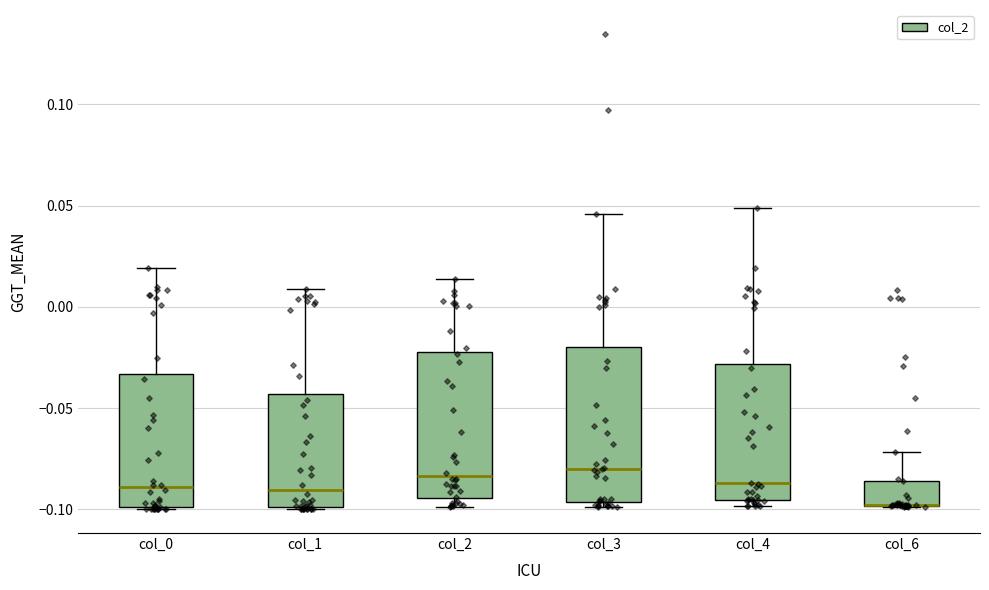

Reading left to right, read every box against the y-axis: the position of its median line, the range the box covers, and the ends of its whiskers. The values are not printed on the chart, so give them approximately, as read against the axis.

col_0: median -0.090, box -0.100 to -0.035, whiskers -0.100 to 0.020
col_1: median -0.090, box -0.100 to -0.045, whiskers -0.100 to 0.010
col_2: median -0.085, box -0.095 to -0.025, whiskers -0.100 to 0.015
col_3: median -0.080, box -0.095 to -0.020, whiskers -0.100 to 0.045
col_4: median -0.085, box -0.095 to -0.030, whiskers -0.100 to 0.050
col_6: median -0.100 (drawn on the box's lower edge), box -0.100 to -0.085, whiskers -0.100 to -0.070